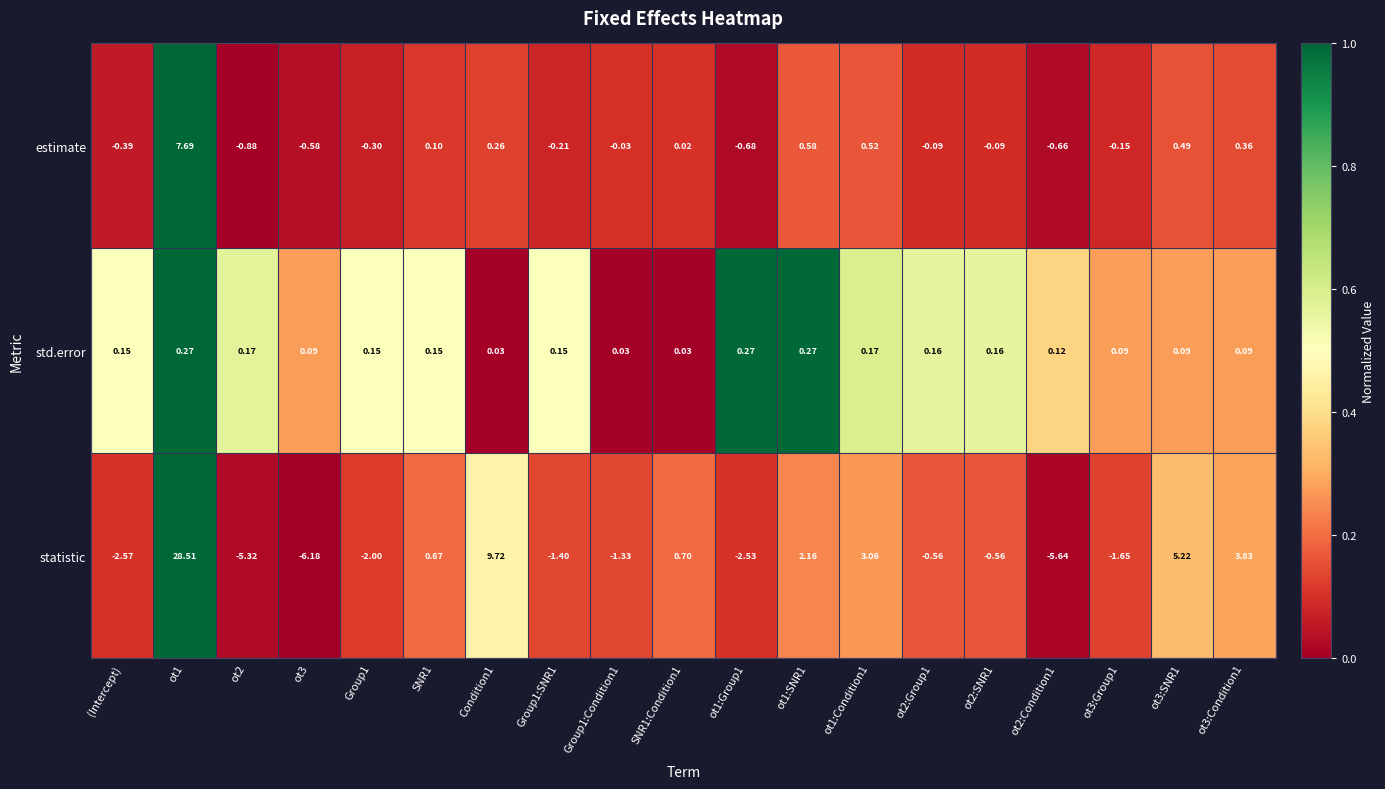

Which series has the largest range (max minus min)?

statistic